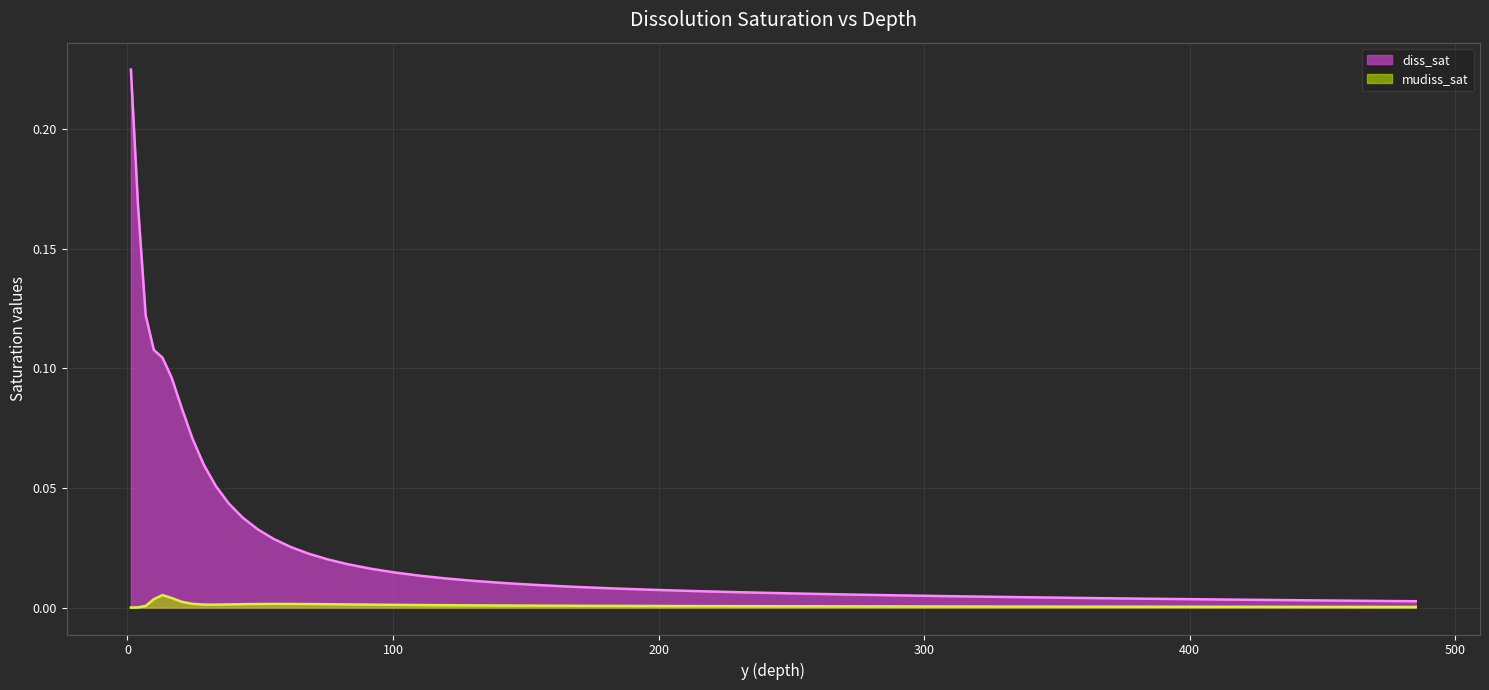

Rank the series at 362.989853372062 from highest to lowest value.

diss_sat, mudiss_sat